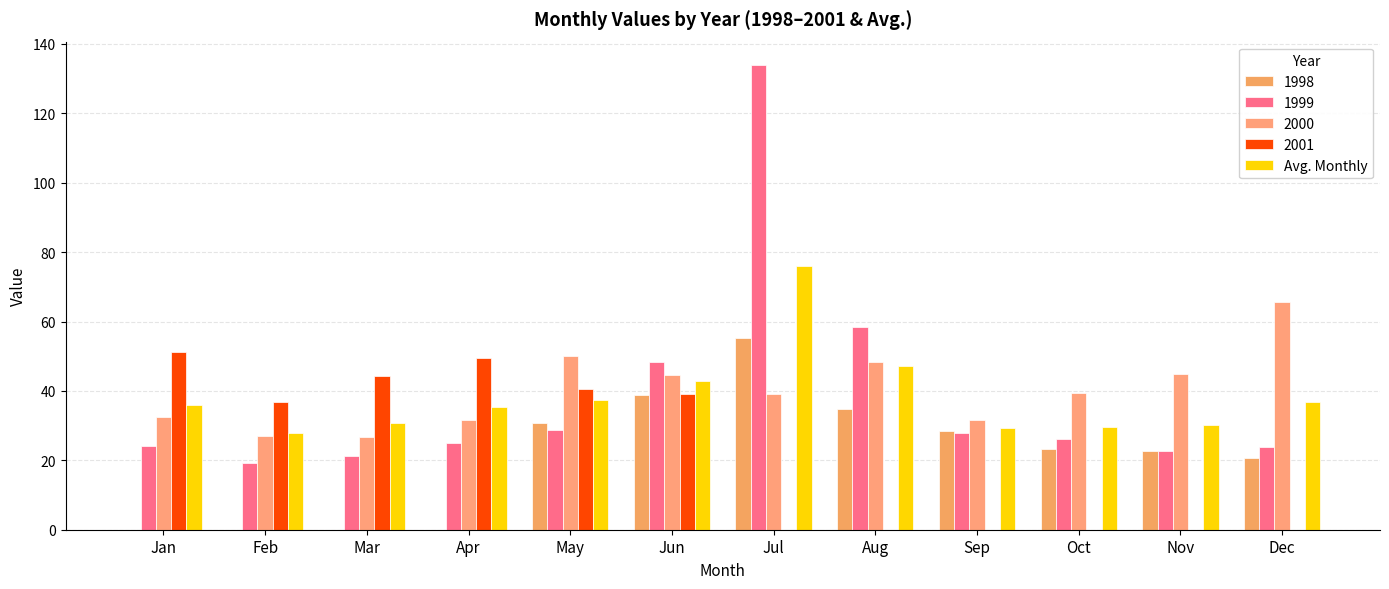

Reading left to right, extract all data points from this chart.

36.0	27.8	30.9	35.3	37.5	42.8	76.1	47.2	29.4	29.5	30.1	36.8